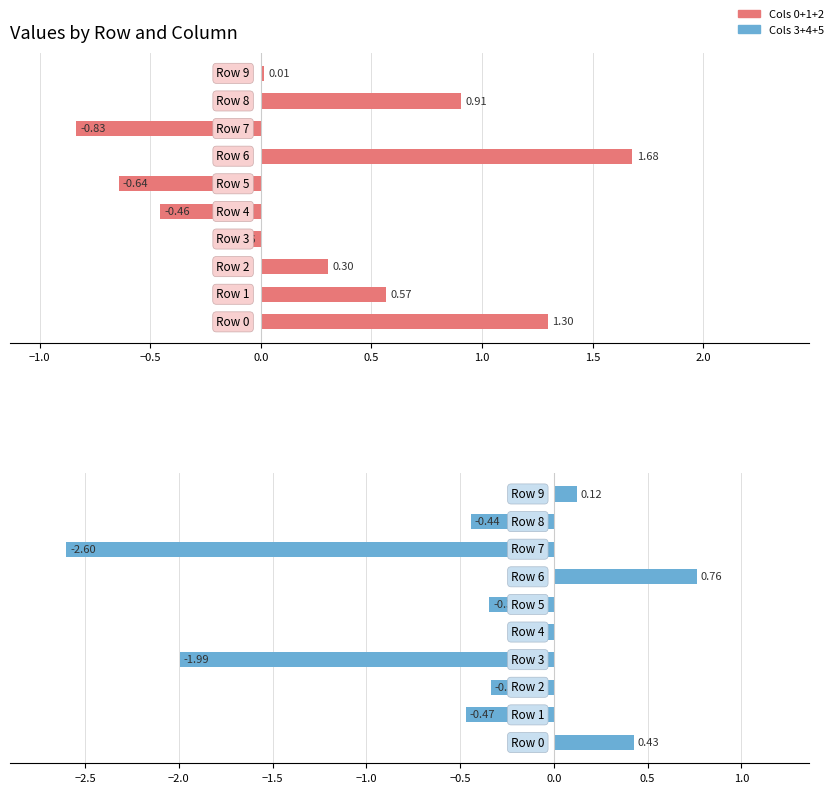

At −1.5, list the series in order from smallest to largest.

Cols 3+4+5, Cols 0+1+2